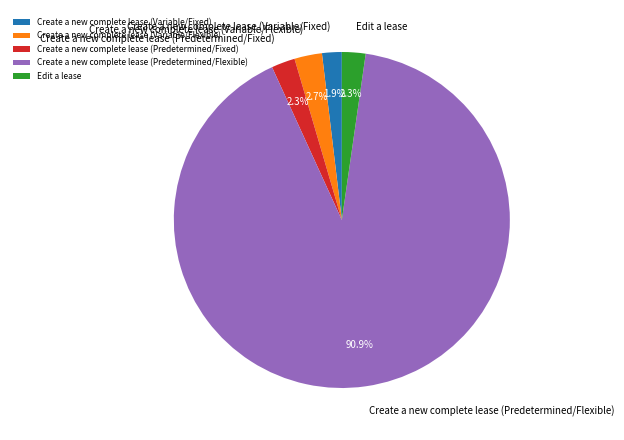

Approximately how many times larger is the value at Edit a lease compared to Create a new complete lease (Predetermined/Fixed)?

1.0